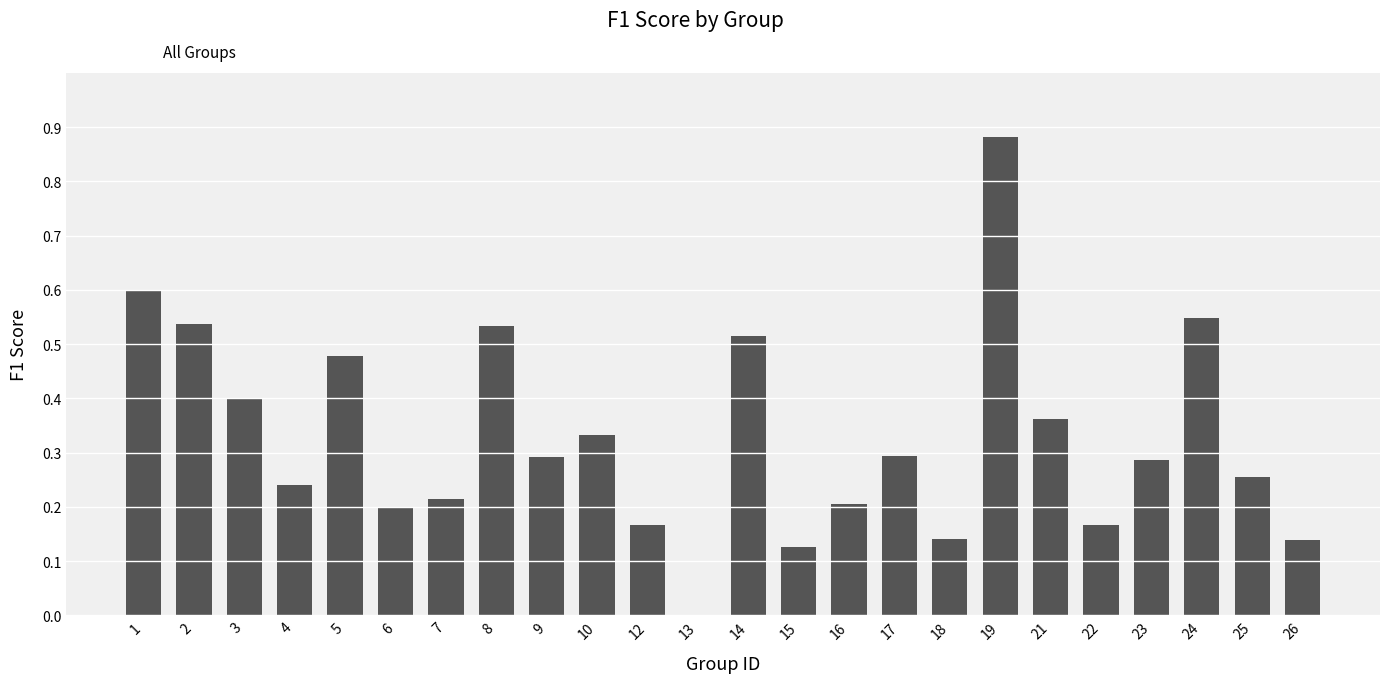

Which category has the highest value across all series?

19